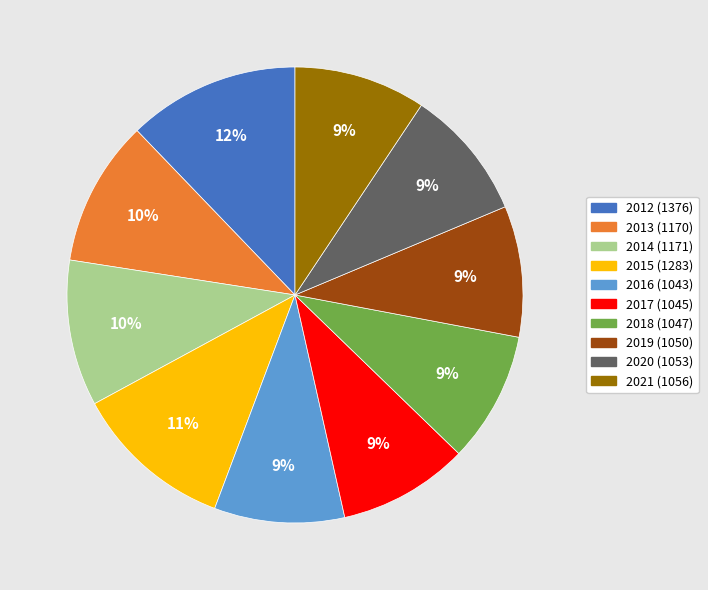

To the nearest percent, what is the combined percentage of 2012 and 2013?

23%